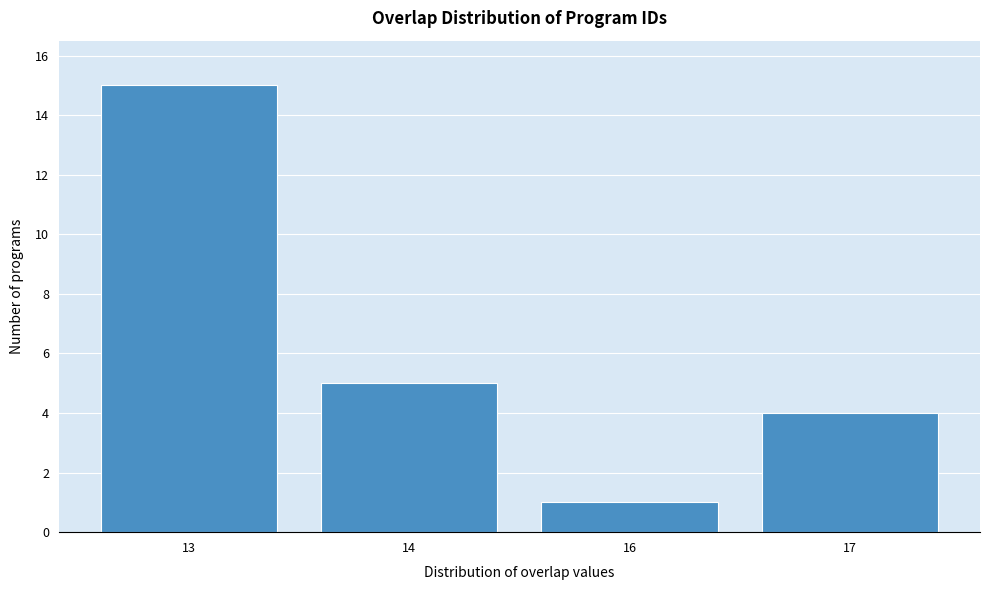

Reading right to left, what are all the values shown in this chart?

4	1	5	15